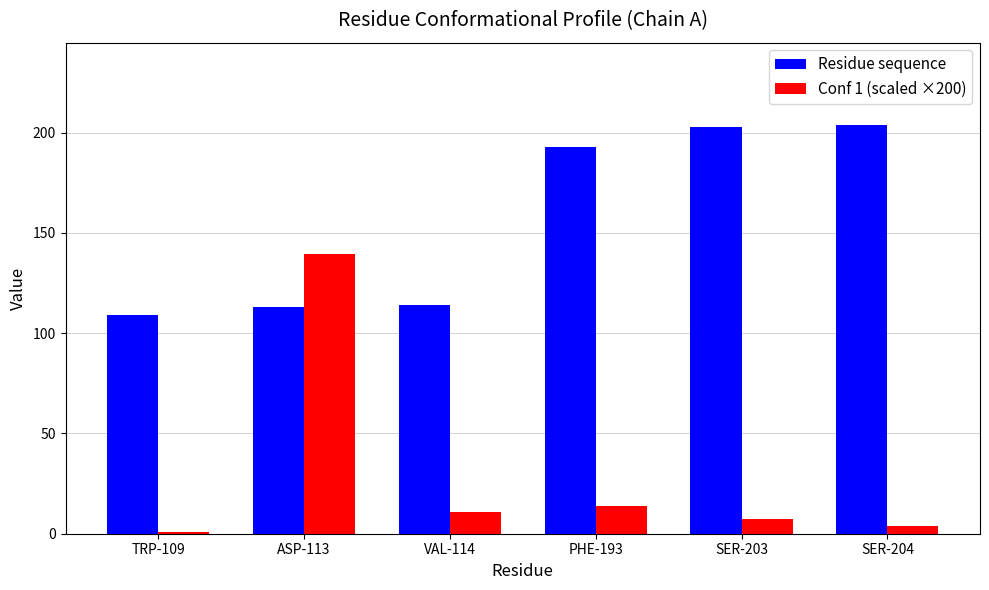

How many bars are there in each group?

2